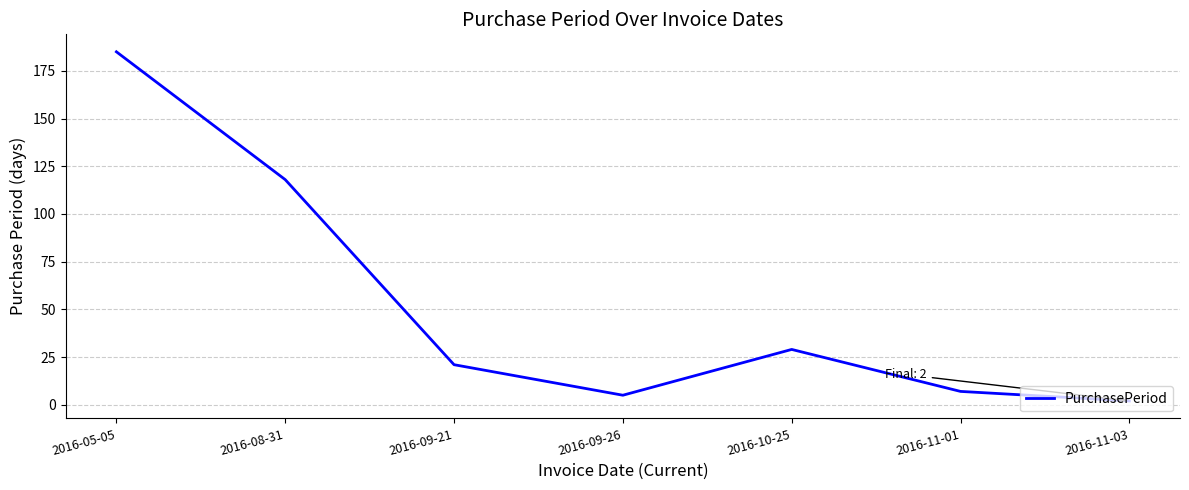

Is it true that the value at 2016-10-25 is 29?

True